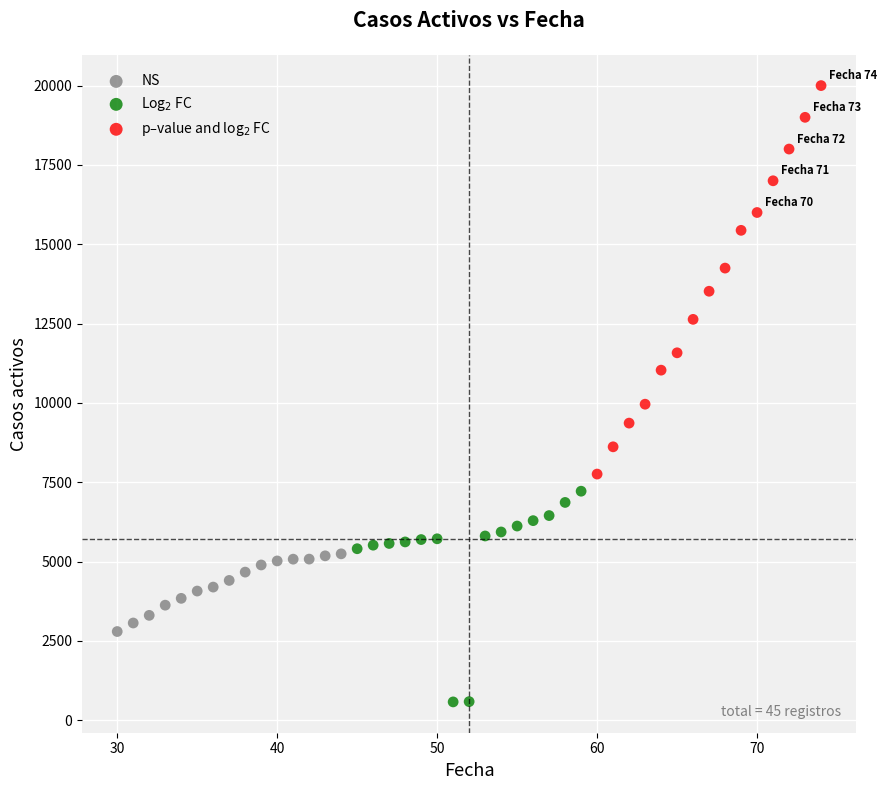

Which series reaches the minimum Y coordinate?

Log$_2$ FC